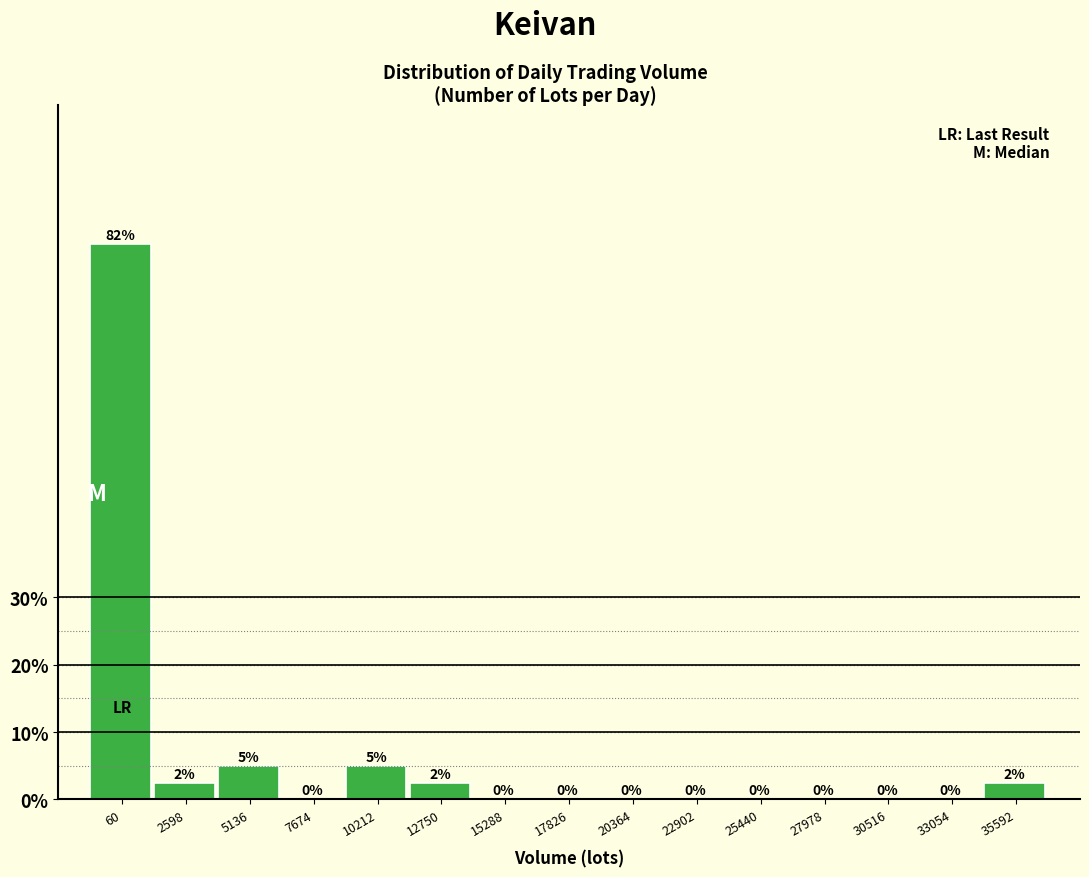

True or false: the data shows -54.6 at 20364.

False